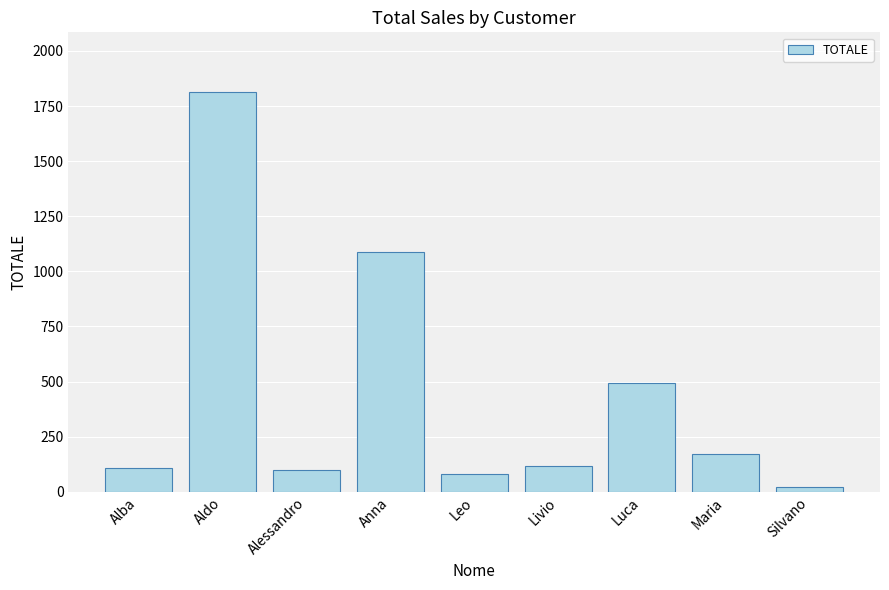

True or false: the data shows 495.0 at Luca.

True